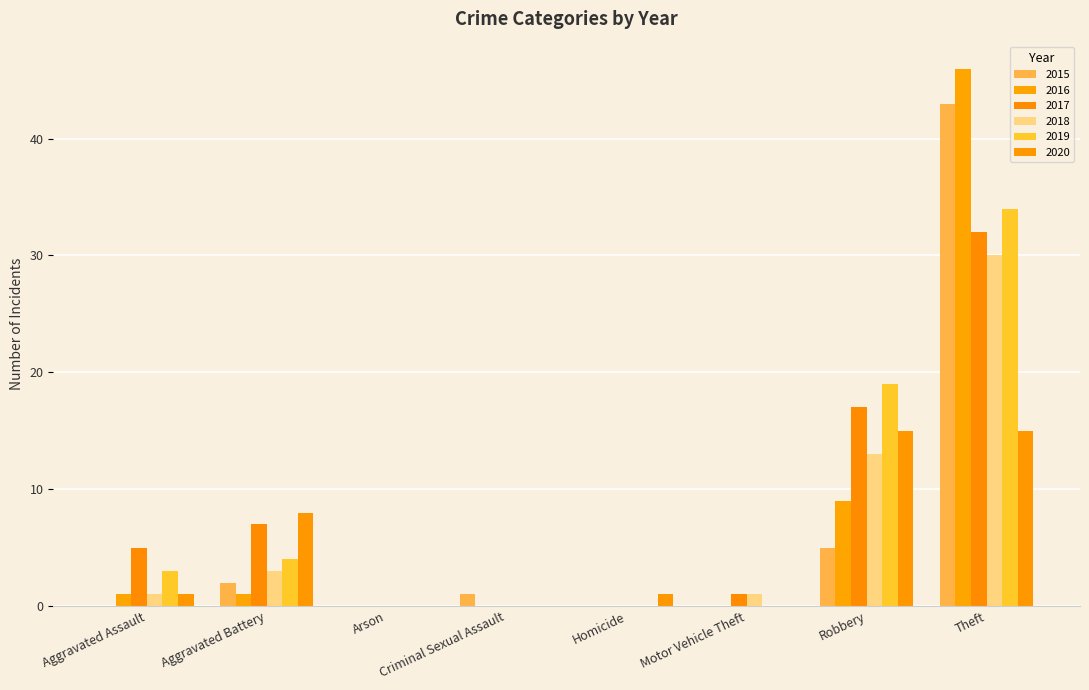

Which has a higher value, Theft or Robbery?

Theft